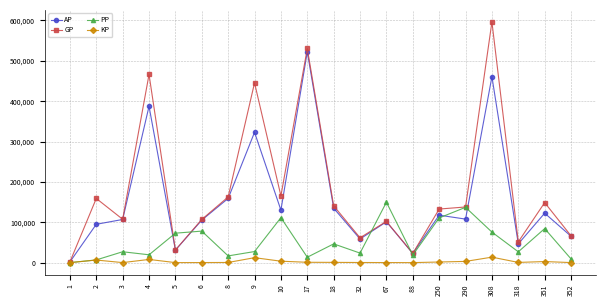

At which label does AP reach its peak?

17